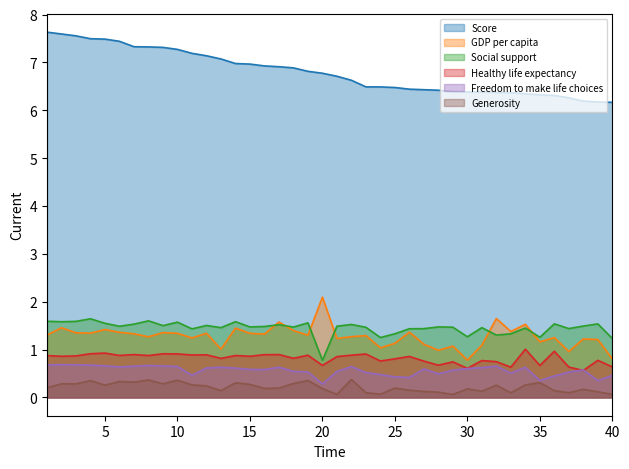

At how many categories does at least one series exceed 2?

40